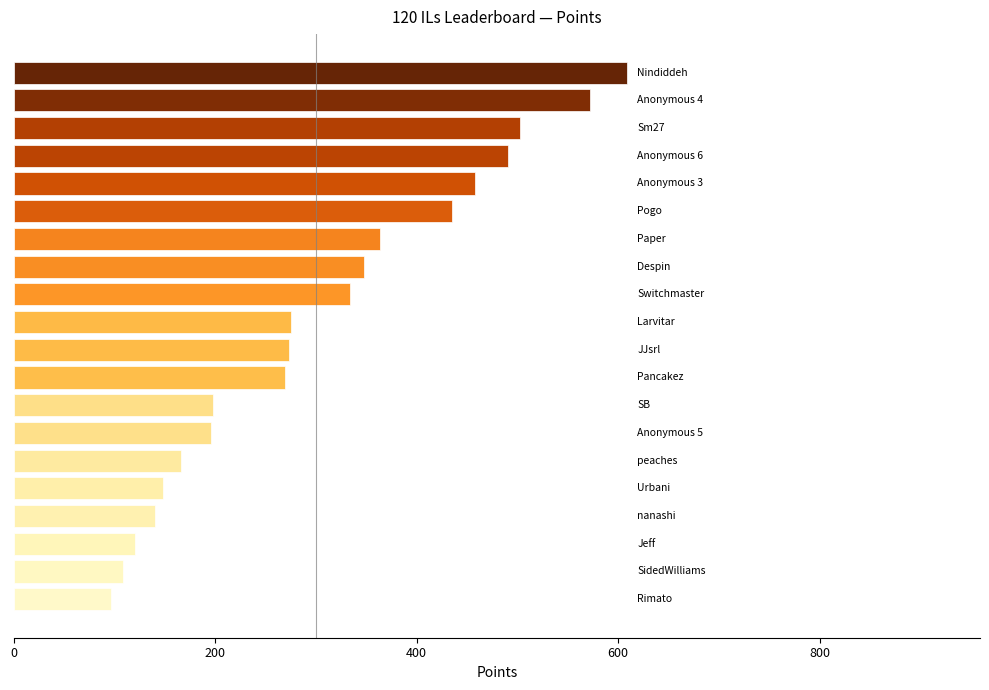

What is the average value?

305